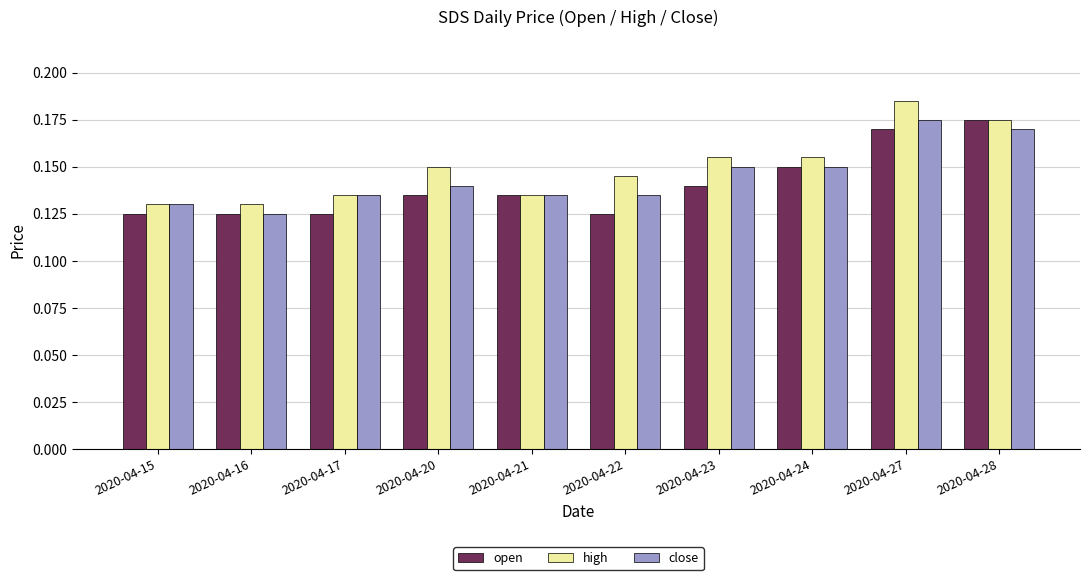

How many close values are between 0 and 1?

10